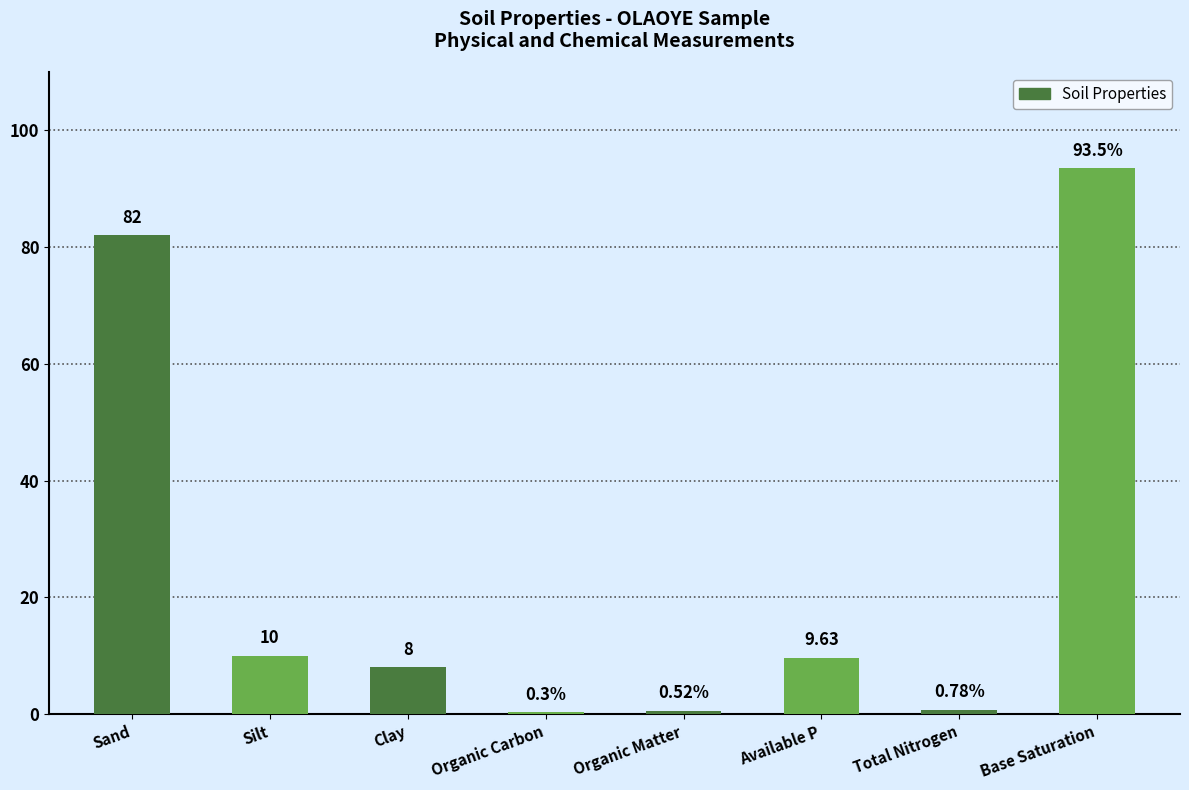

Where does the data first go above 9?

Sand